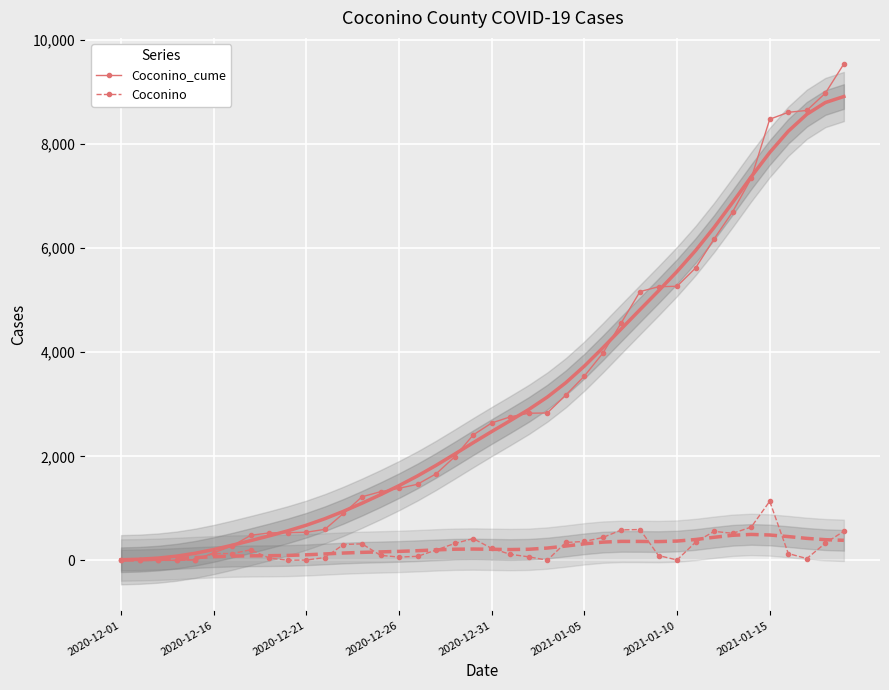

Where does the Coconino_cume series first go above 2642?

21